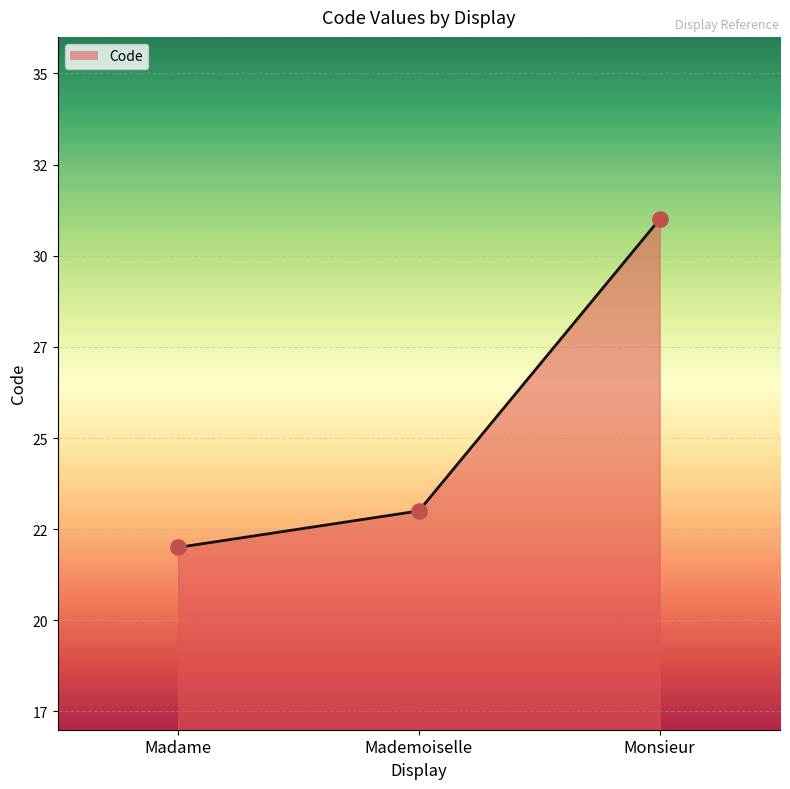

What is the ratio of the value at Madame to the value at Monsieur?

0.7